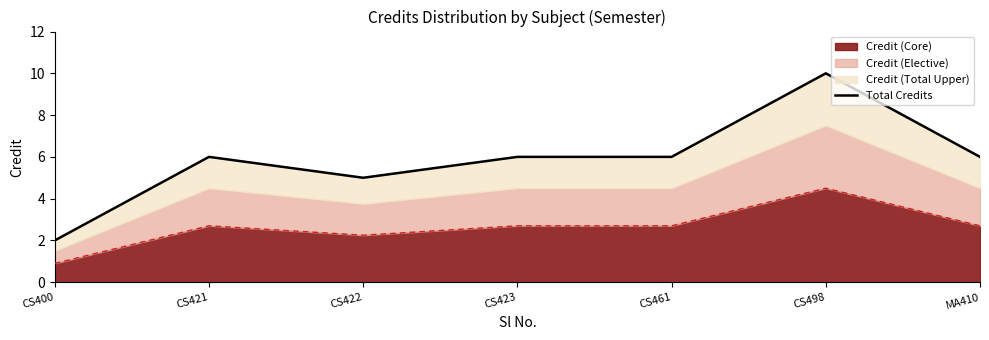

The value of Credit (Core) at CS498 is 2.0. True or false?

False